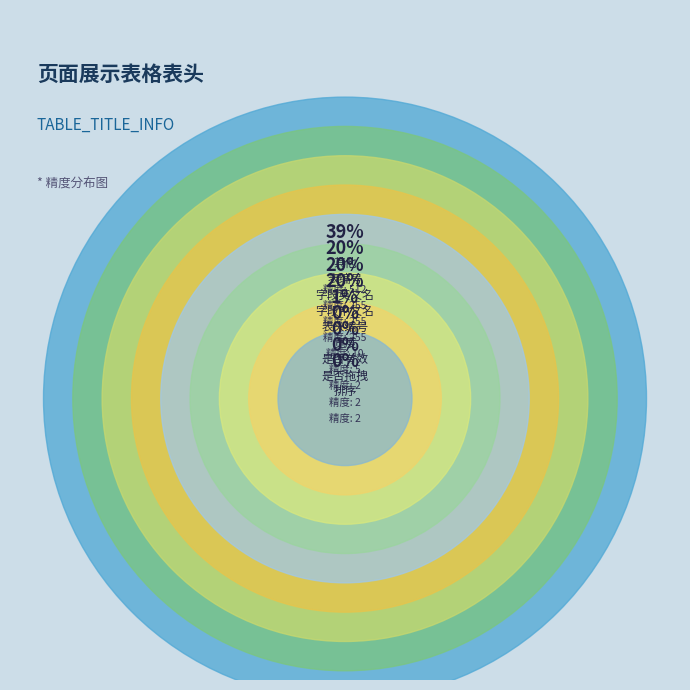

Which category has the biggest portion of the pie?

其他